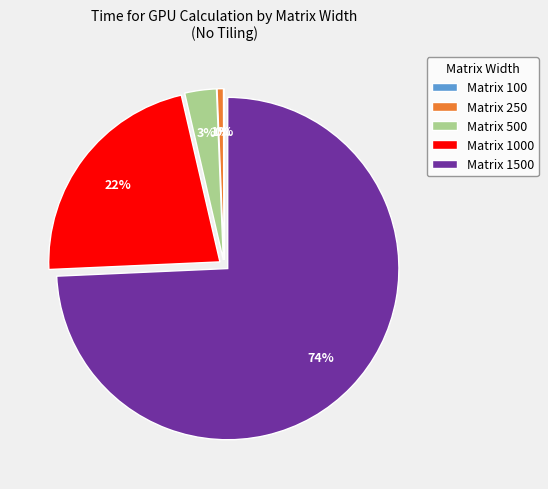

To the nearest percent, what portion does Matrix 250 represent?

1%